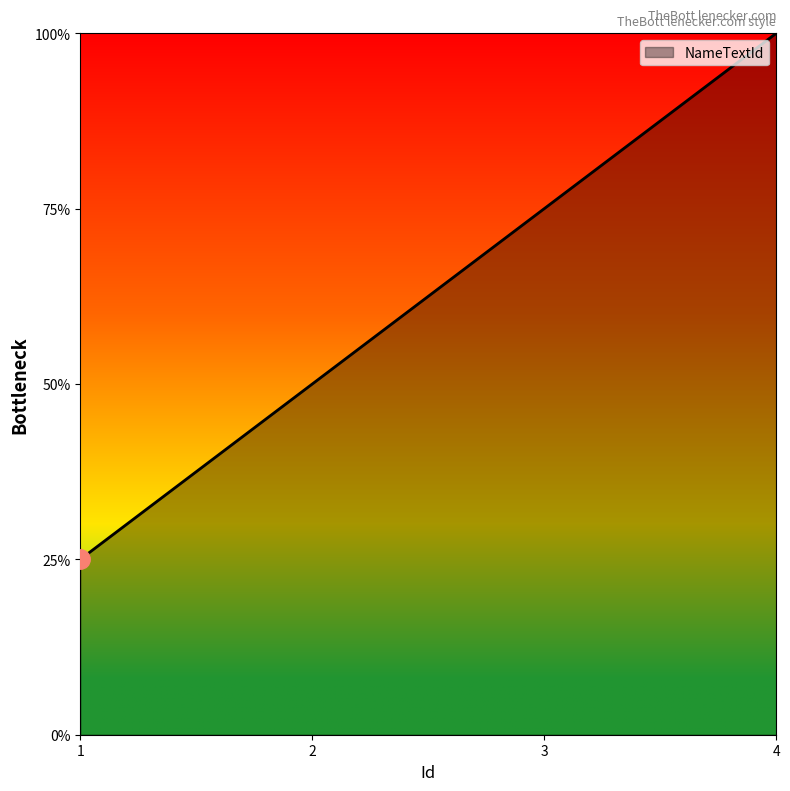

Does the chart have visible grid lines?

No